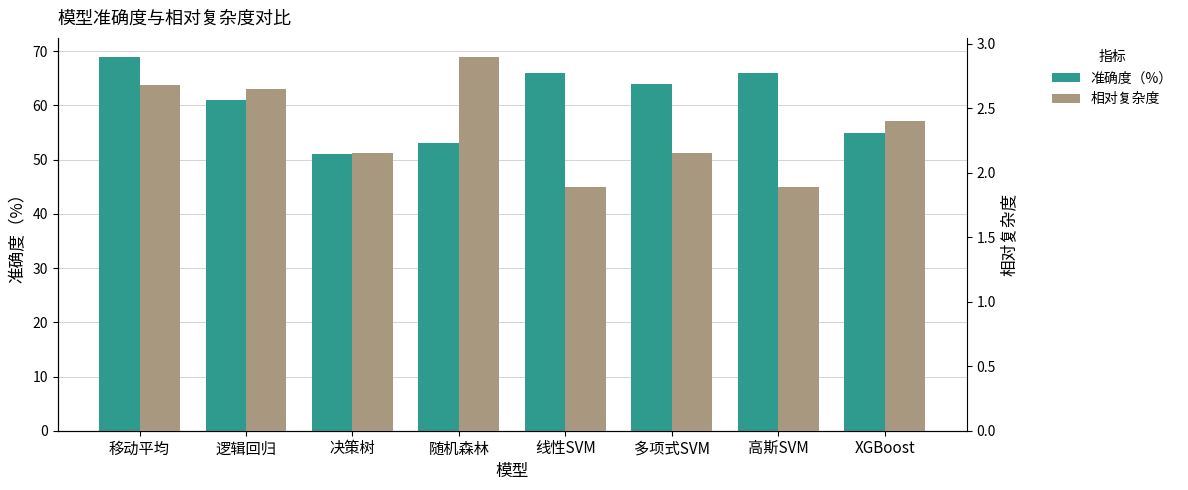

The 准确度（%） series shows 77.5 at 随机森林. True or false?

False